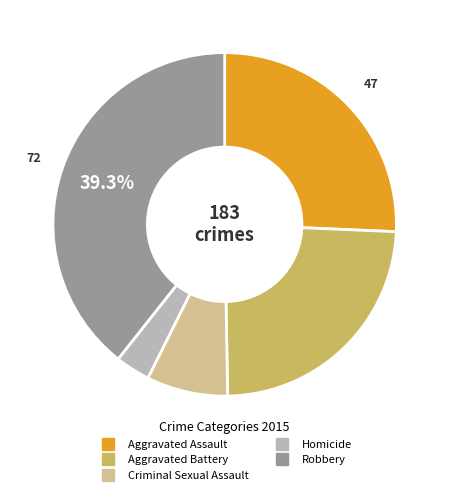

How many segments does this pie chart have?

5